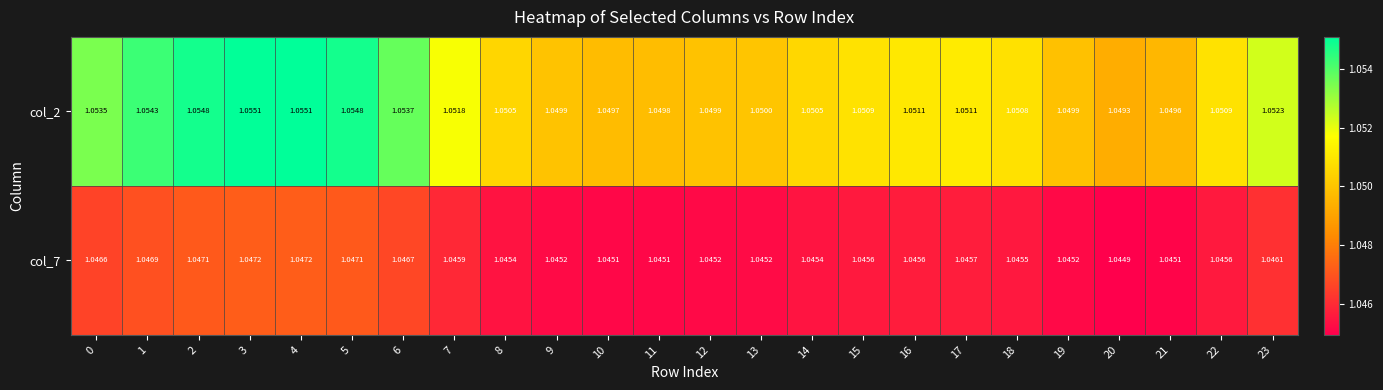

Is the value of col_7 at 4 greater than the value of col_2 at 9?

No